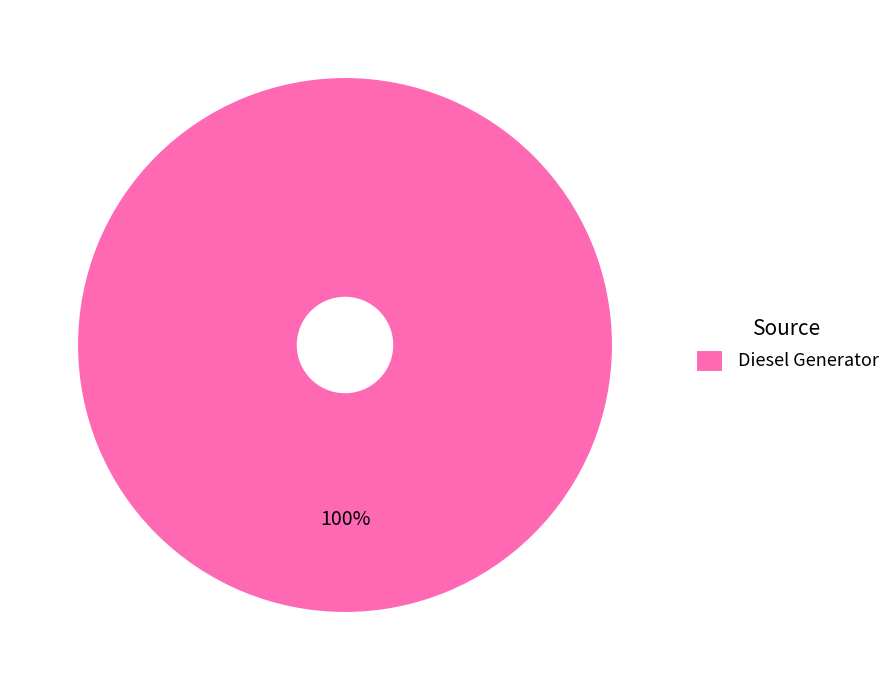

Is it true that Diesel Generator is 91% of the pie?

False